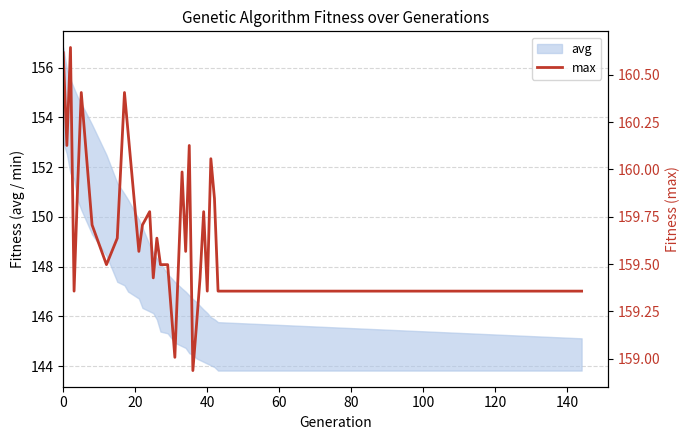

How many lines are shown in the chart?

1